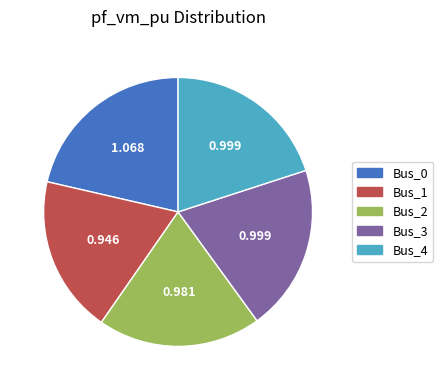

Is there a majority slice in this chart?

No